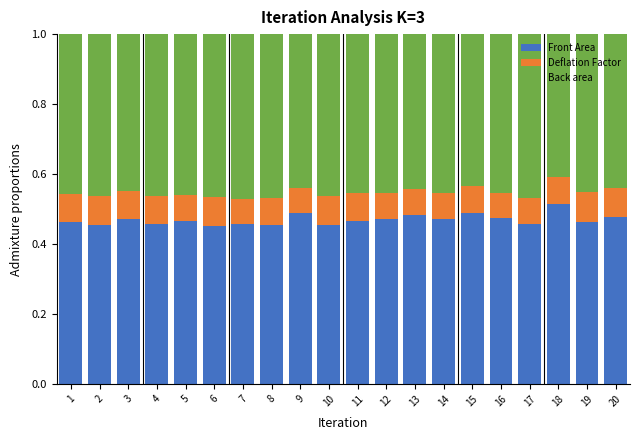

Count the number of categories in the chart.

20